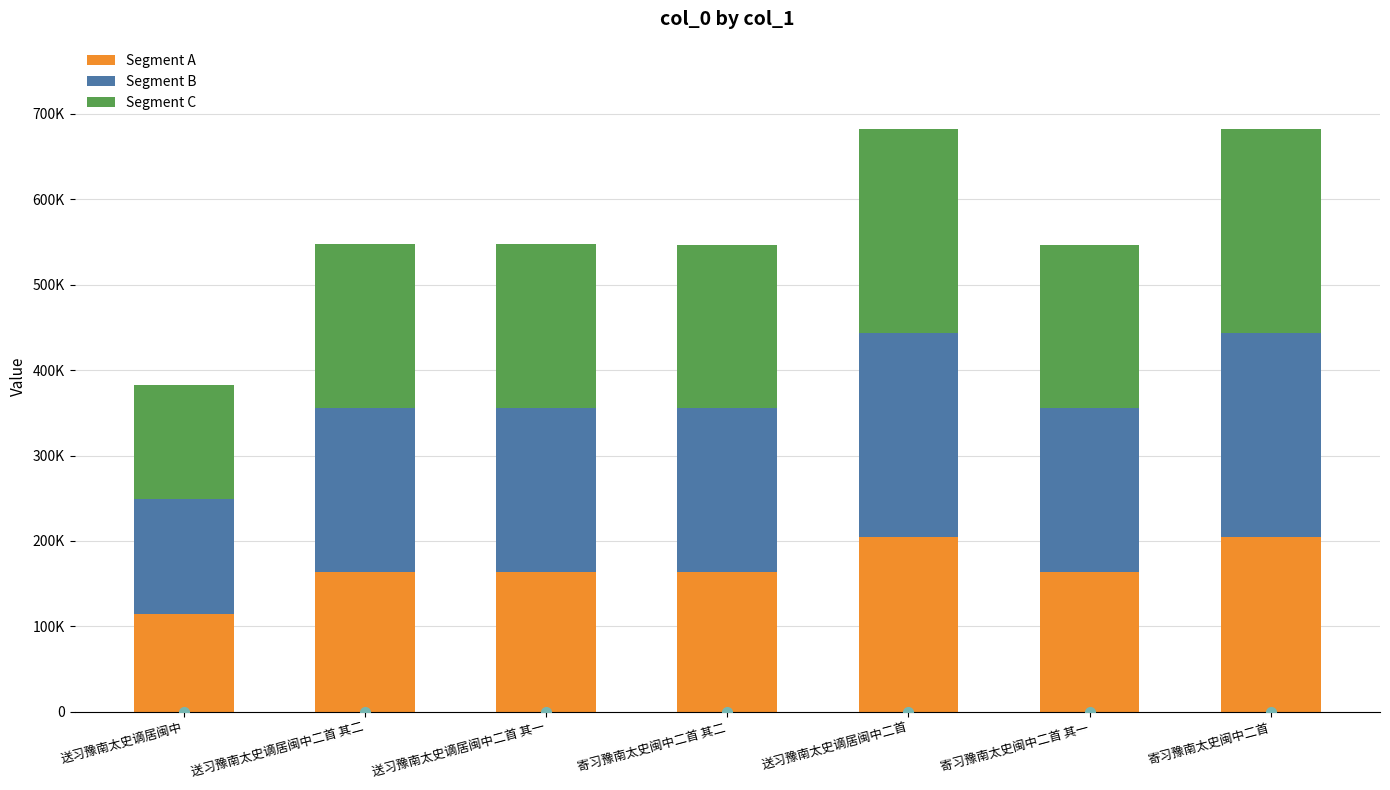

Does the chart contain stacked bars?

Yes